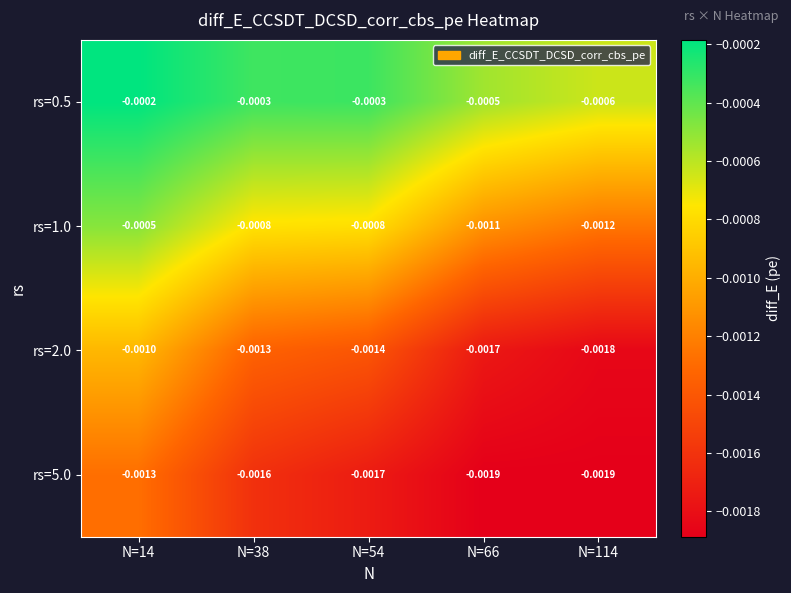

Which series has the widest spread of values?

rs=2.0